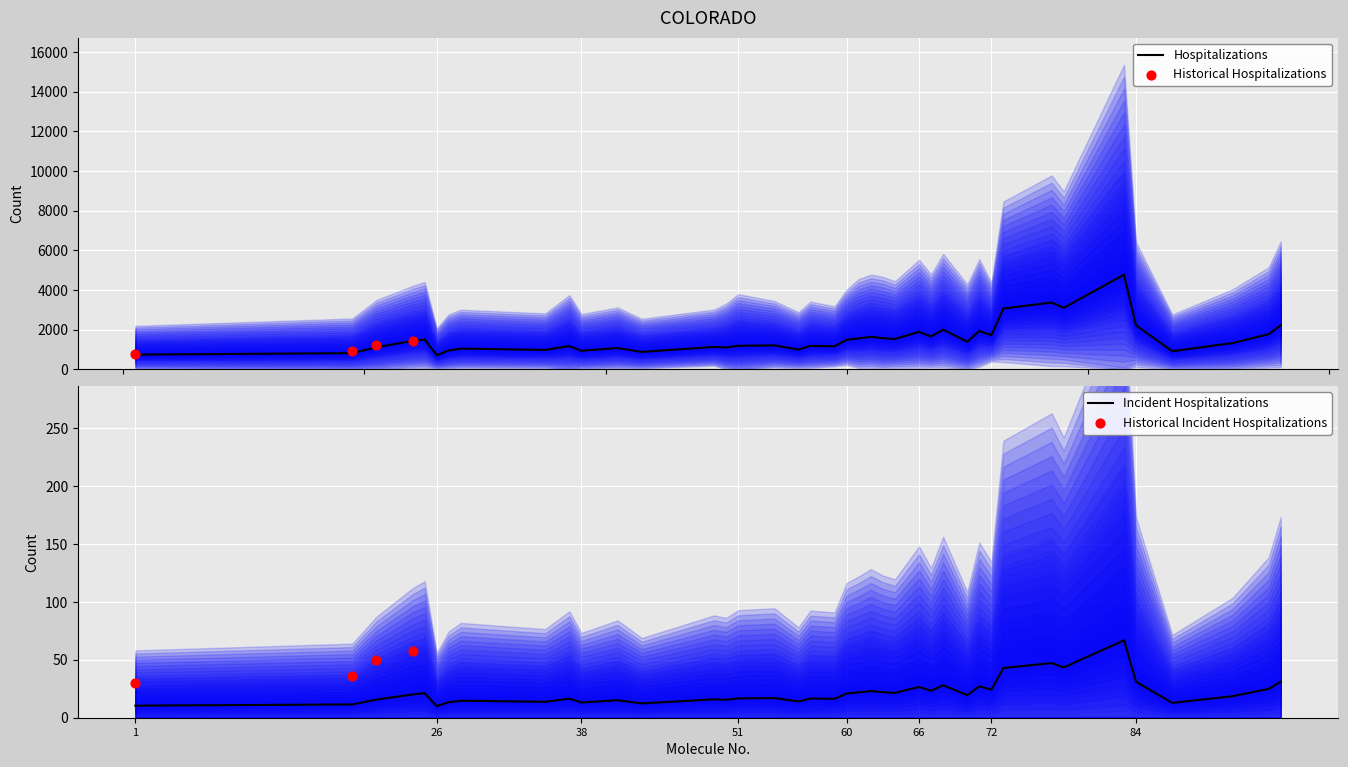

Is the value of Omega at 37 greater than the value of pred at 73?

Yes